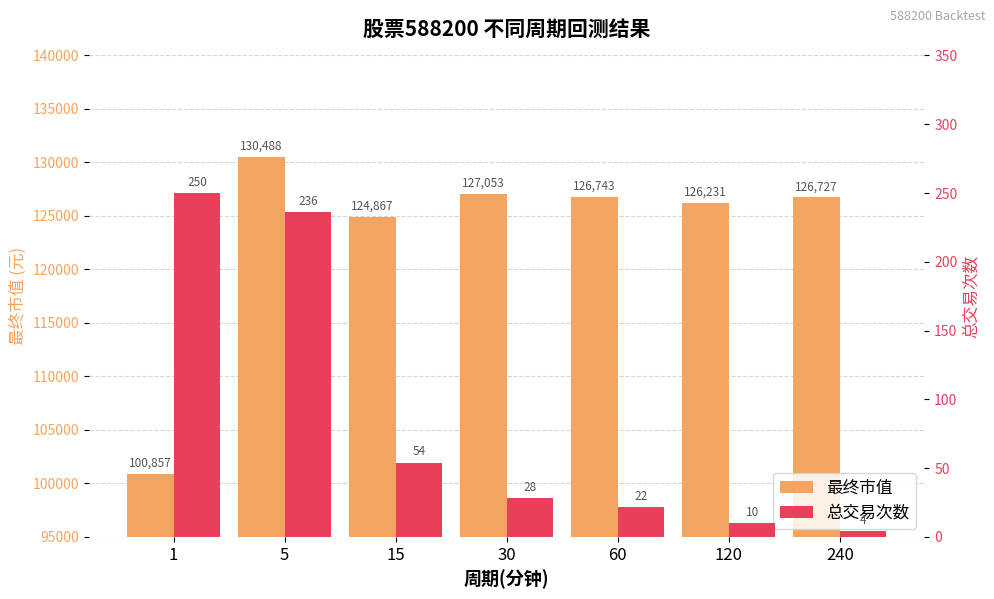

What is the sum of the 最终市值 values at 60 and 240?

253470.3